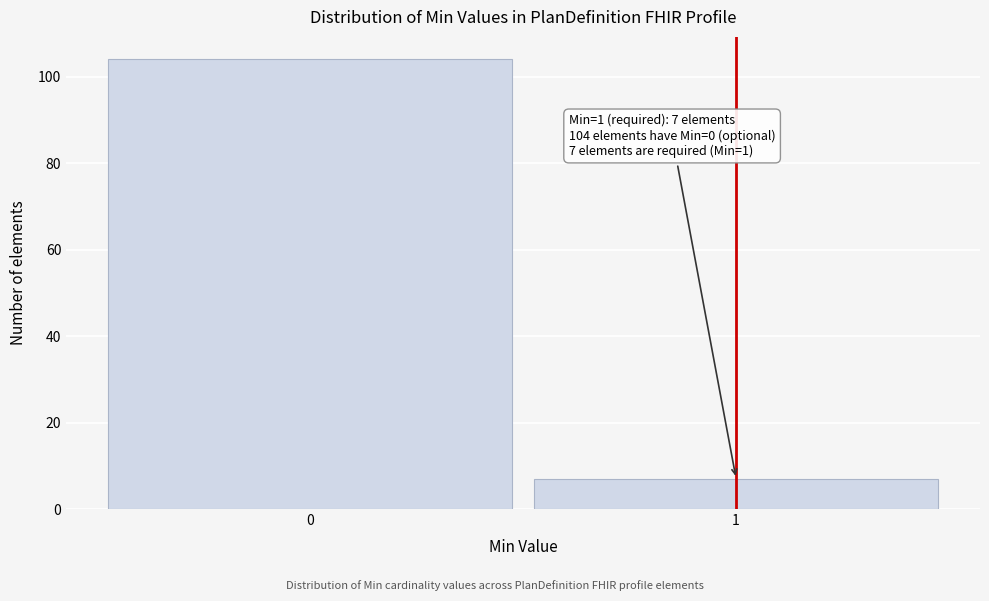

Reading right to left, what are all the values shown in this chart?

7	104